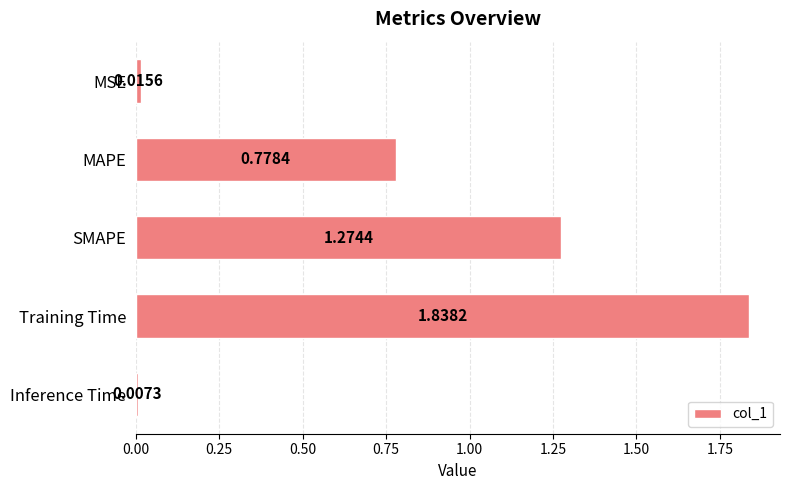

At which category does the chart reach its minimum across all series?

Inference Time